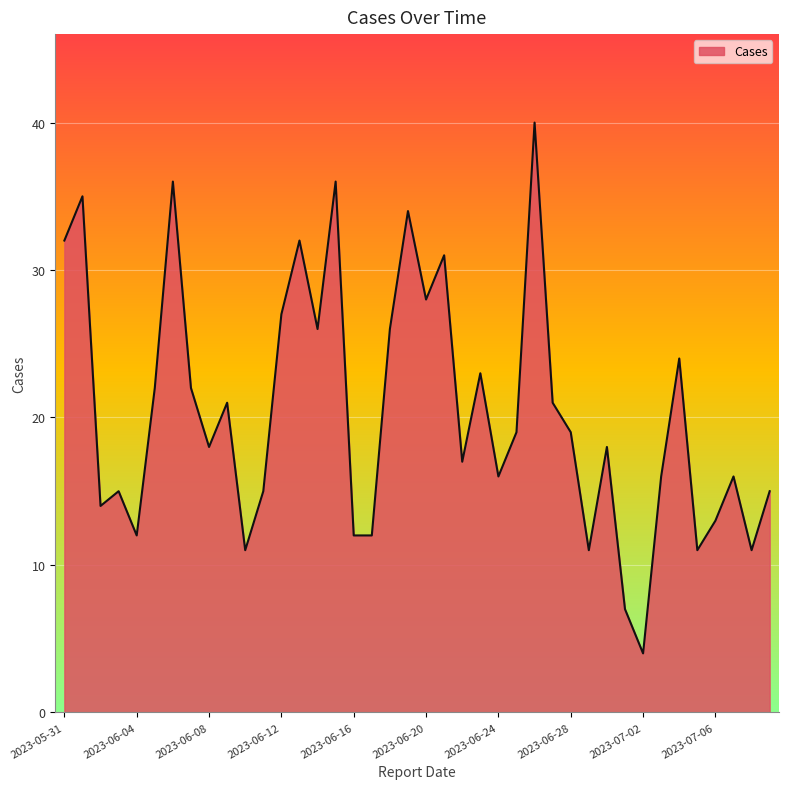

What is the greatest value displayed?

40